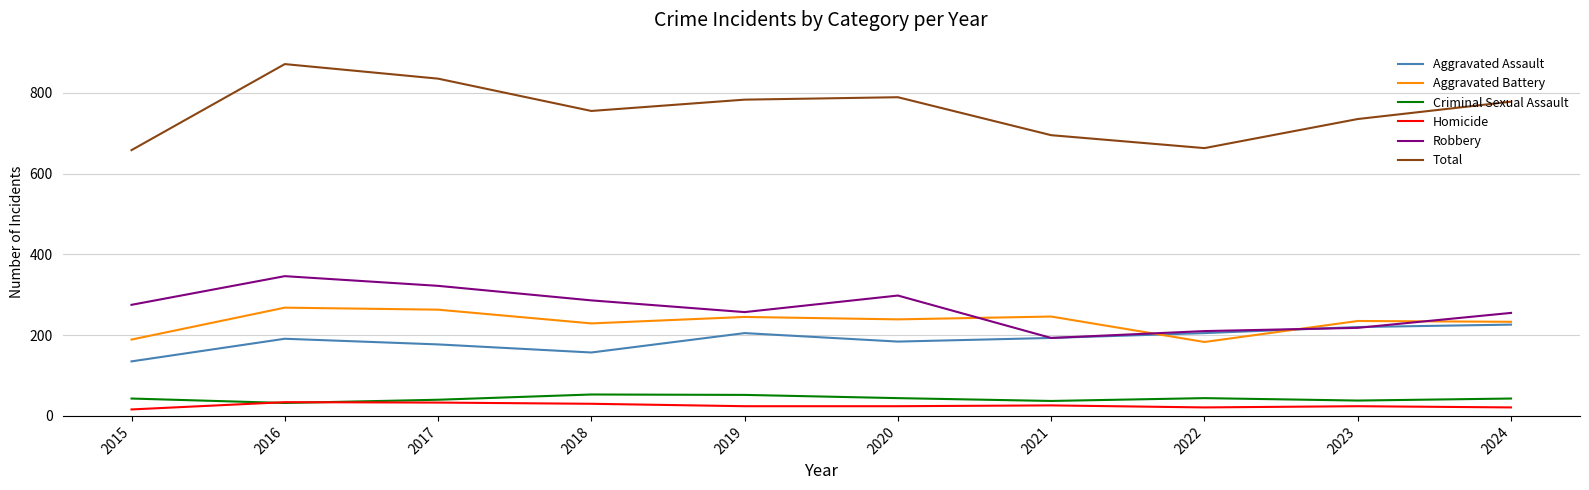

Where is Total nearest to the value 764?

2018